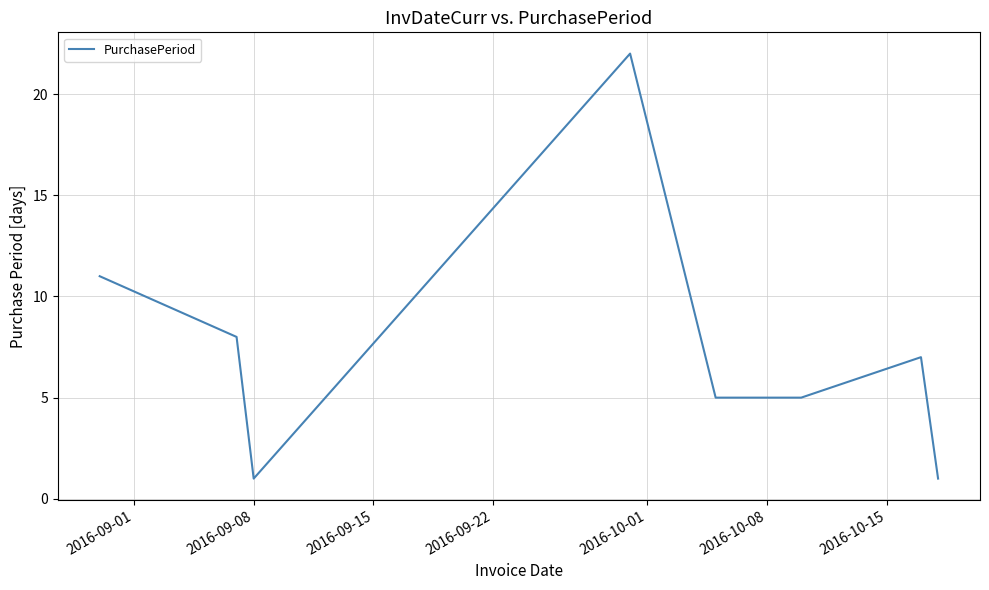

What is the minimum value shown in the chart?

1